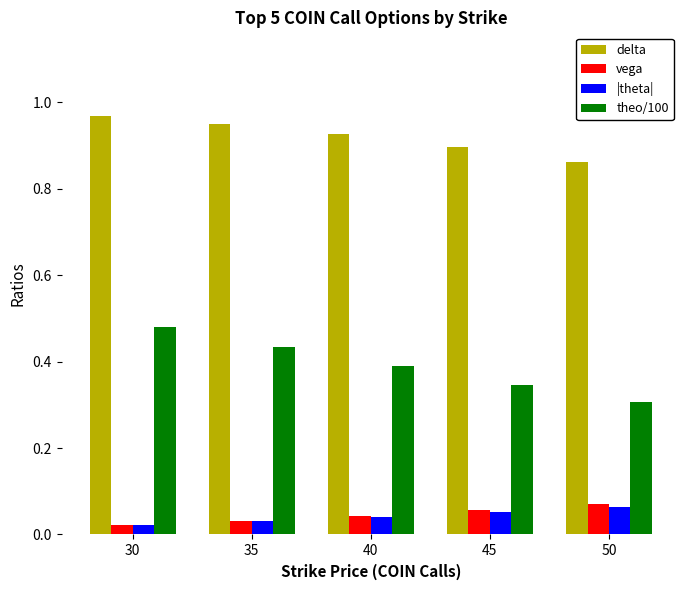

What is the sum of all theo/100 values?

2.0